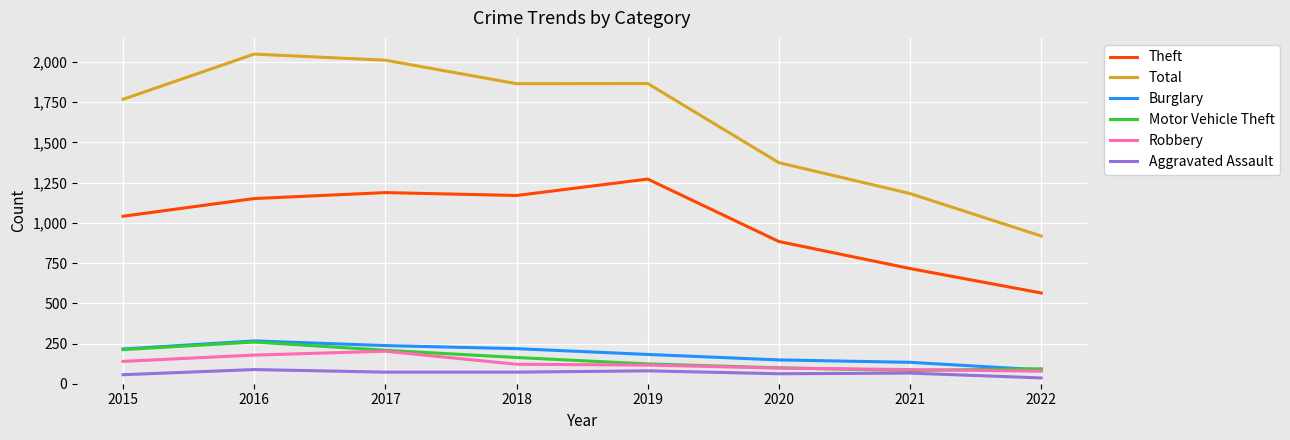

What are all the series names shown in the legend?

Theft, Total, Burglary, Motor Vehicle Theft, Robbery, Aggravated Assault